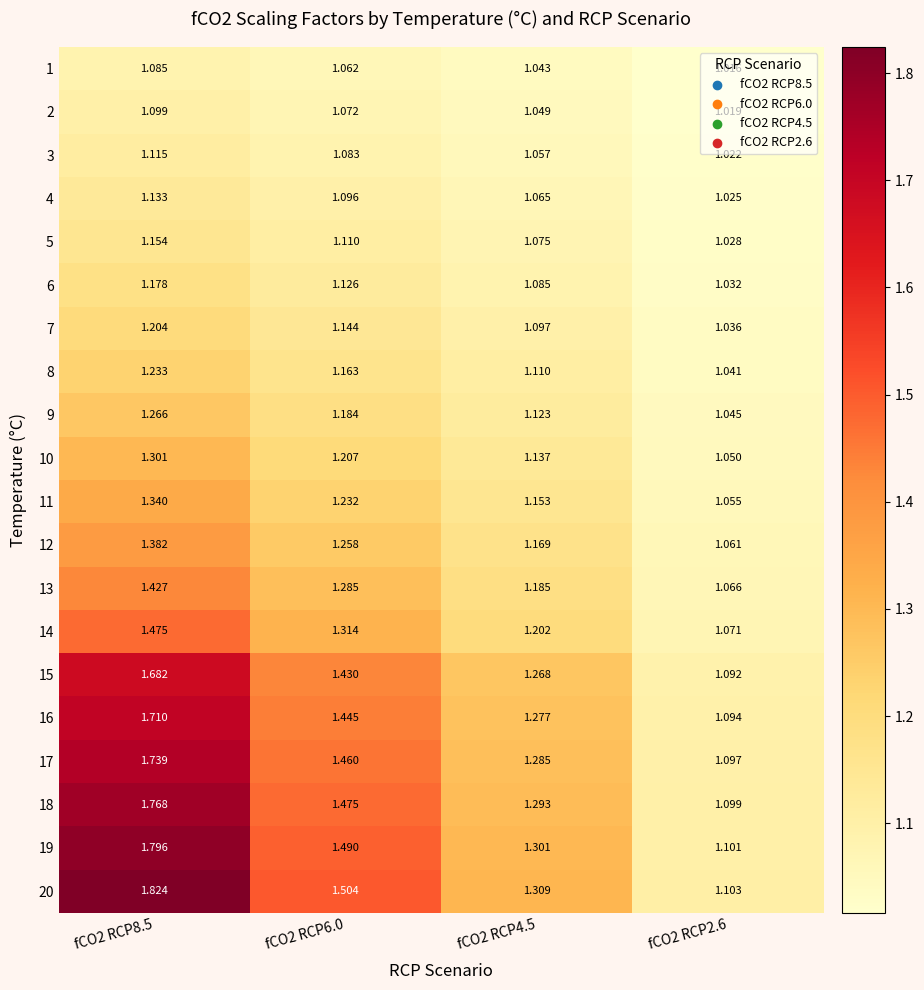

Which series has the largest total across all categories?

20